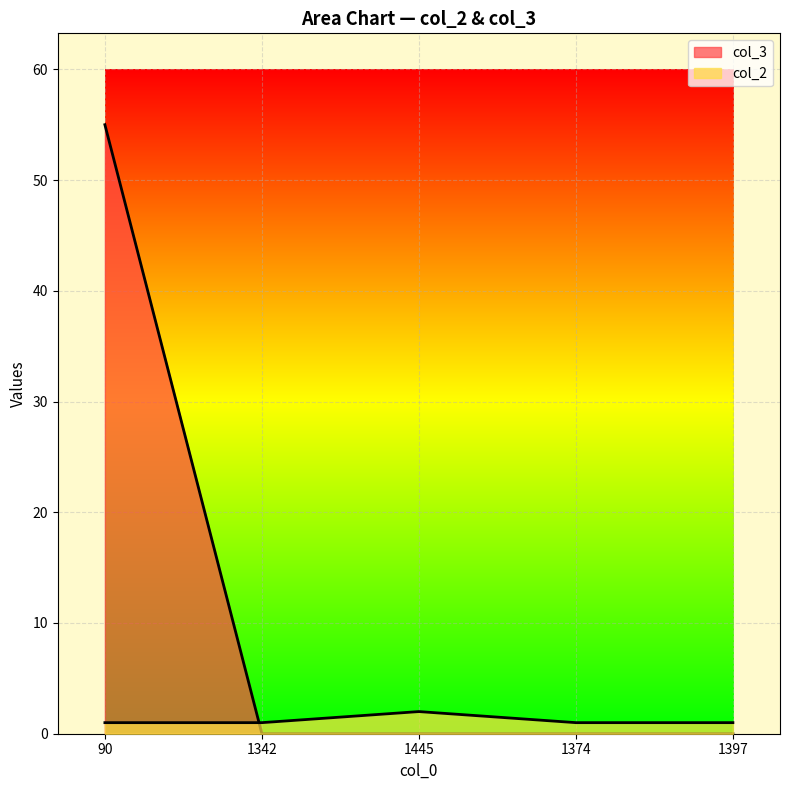

What is the label of the 5th point from the left?

1397